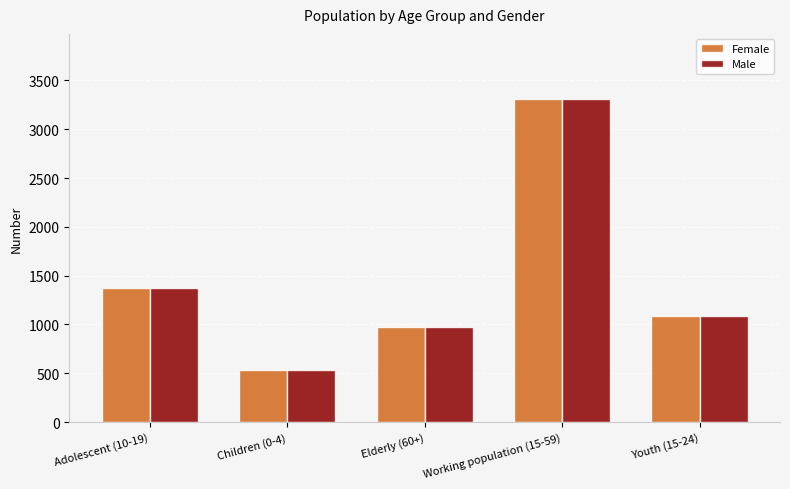

The value of Male at Elderly (60+) is 975. True or false?

True